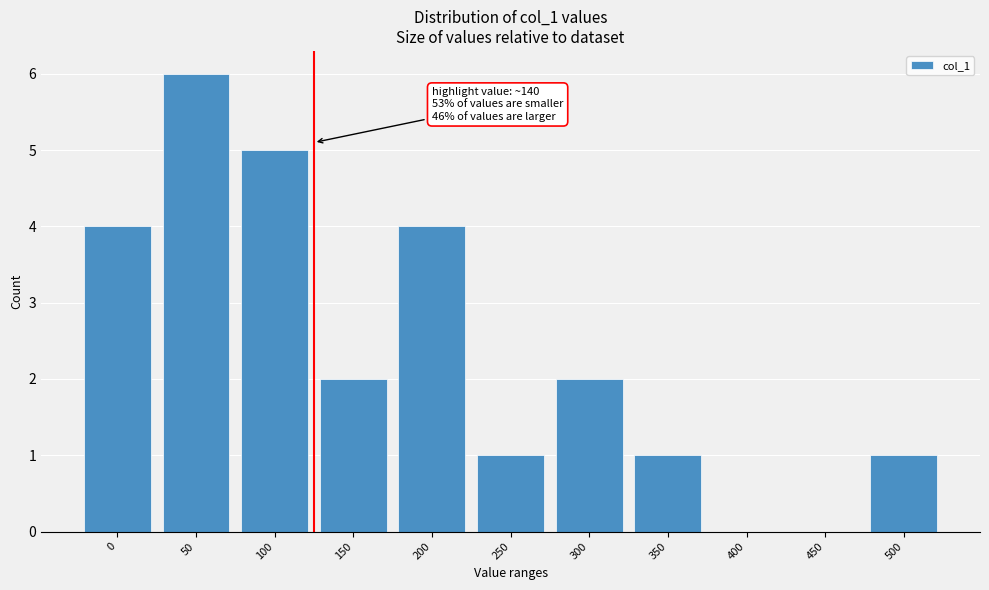

Reading left to right, what are all the values shown in this chart?

0=4	50=6	100=5	150=2	200=4	250=1	300=2	350=1	400=0	450=0	500=1